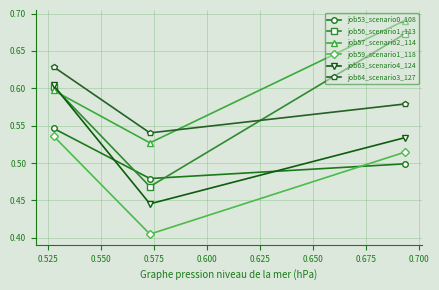

At how many categories does at least one series exceed 0?

3